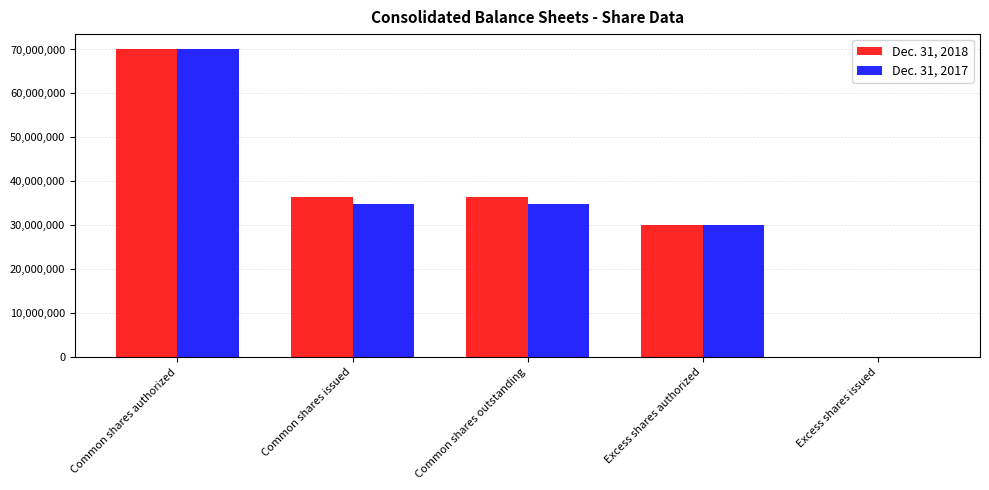

How many categories are shown in the chart?

5